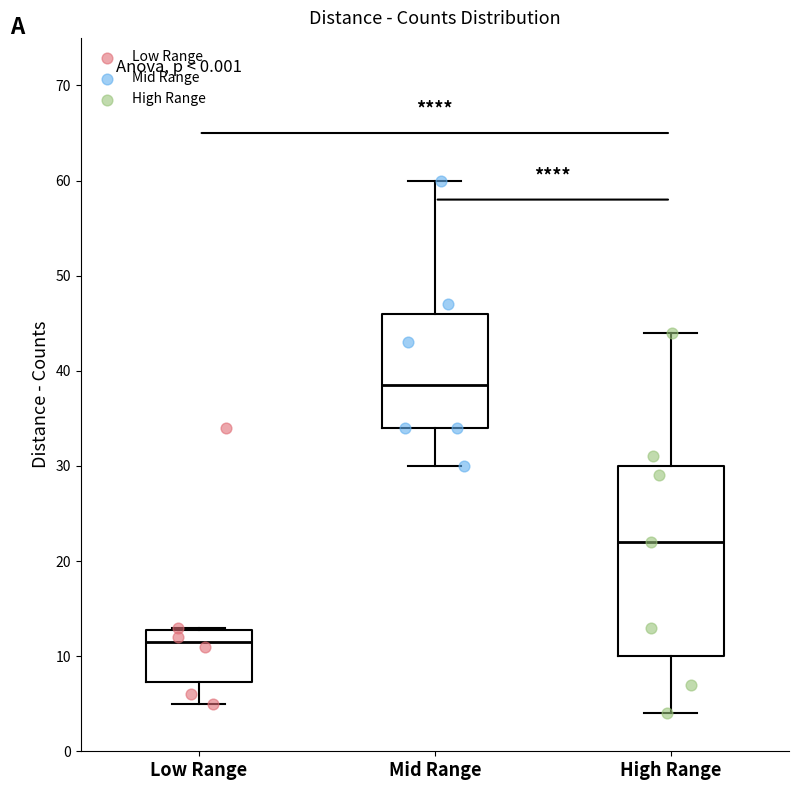

Reading left to right, read every box against the y-axis: the position of its median line, the range the box covers, and the ends of its whiskers. The values are not printed on the chart, so give them approximately, as read against the axis.

Low Range: median 12, box 7 to 13, whiskers 5 to 13
Mid Range: median 39, box 34 to 46, whiskers 30 to 60
High Range: median 22, box 10 to 30, whiskers 4 to 44